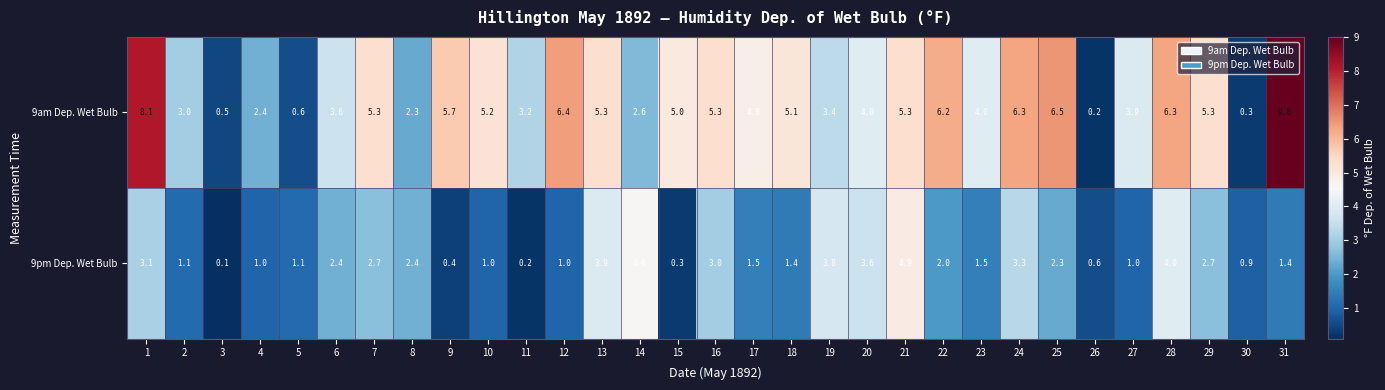

What is the average value of the 9am Dep. Wet Bulb series?

4.4